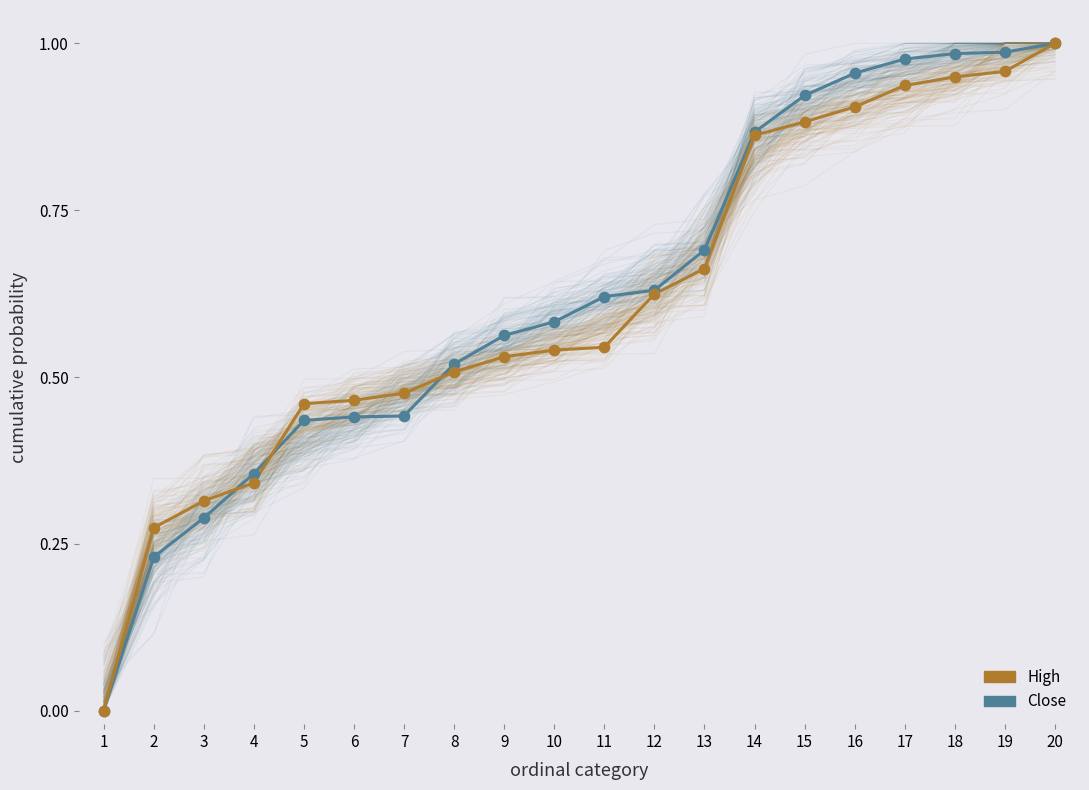

Which series has the largest total across all categories?

Close